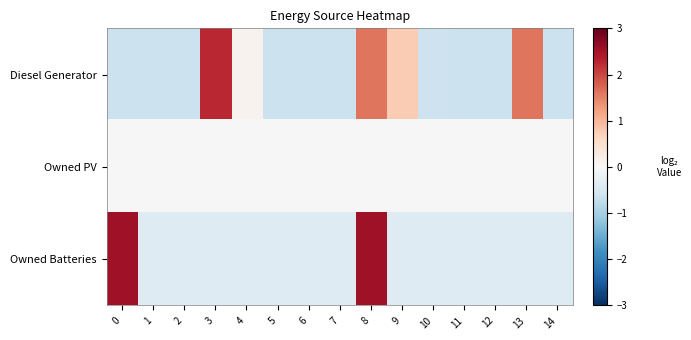

Which series has the largest total across all categories?

Diesel Generator